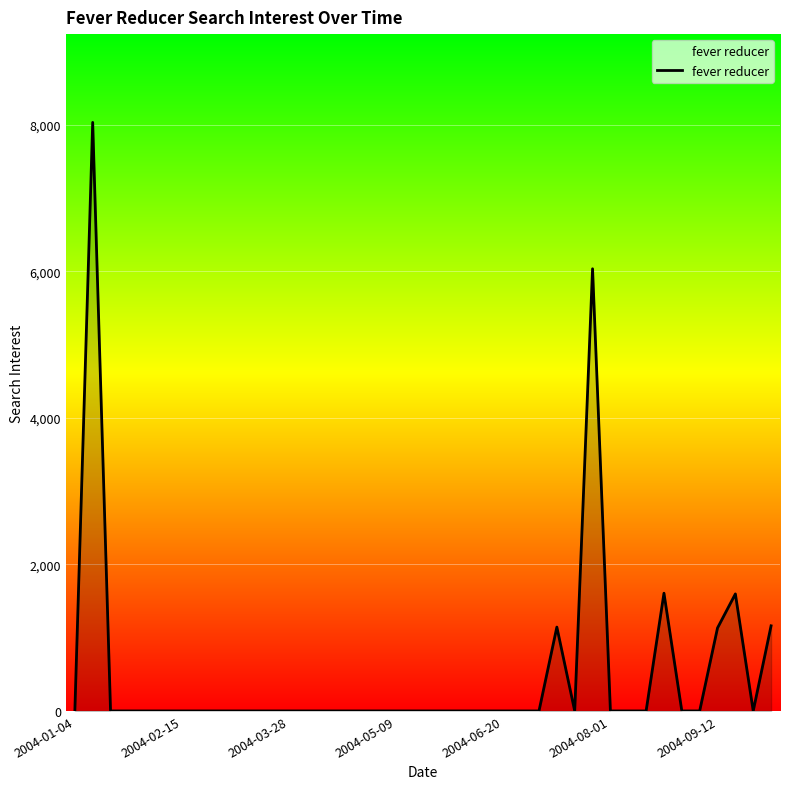

What is the greatest value displayed?

8029.9